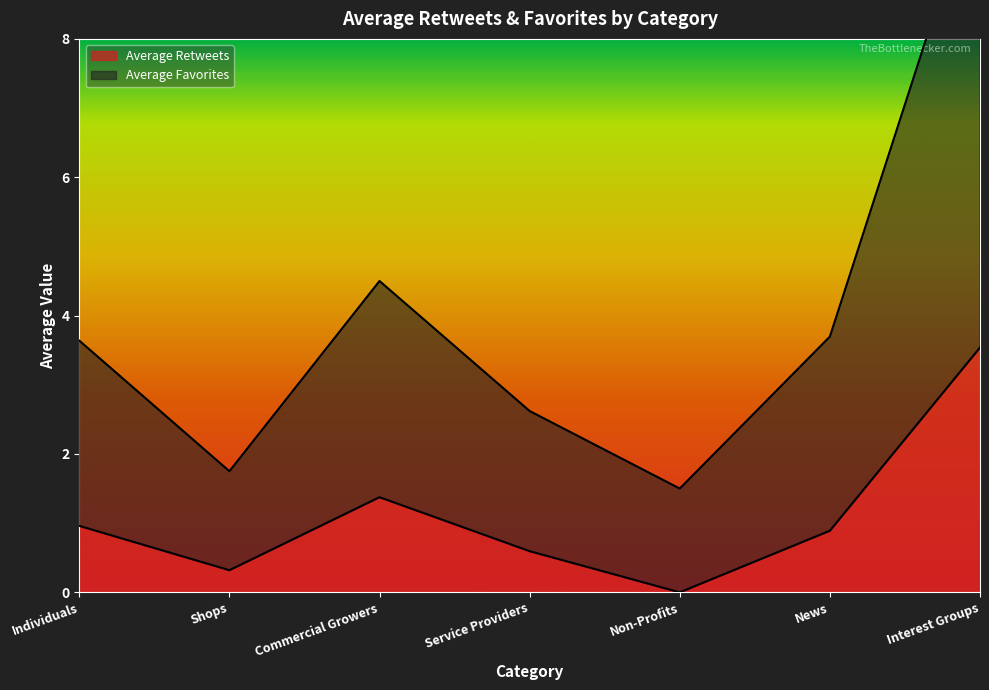

How many interior local valleys does the Average Favorites series have?

2